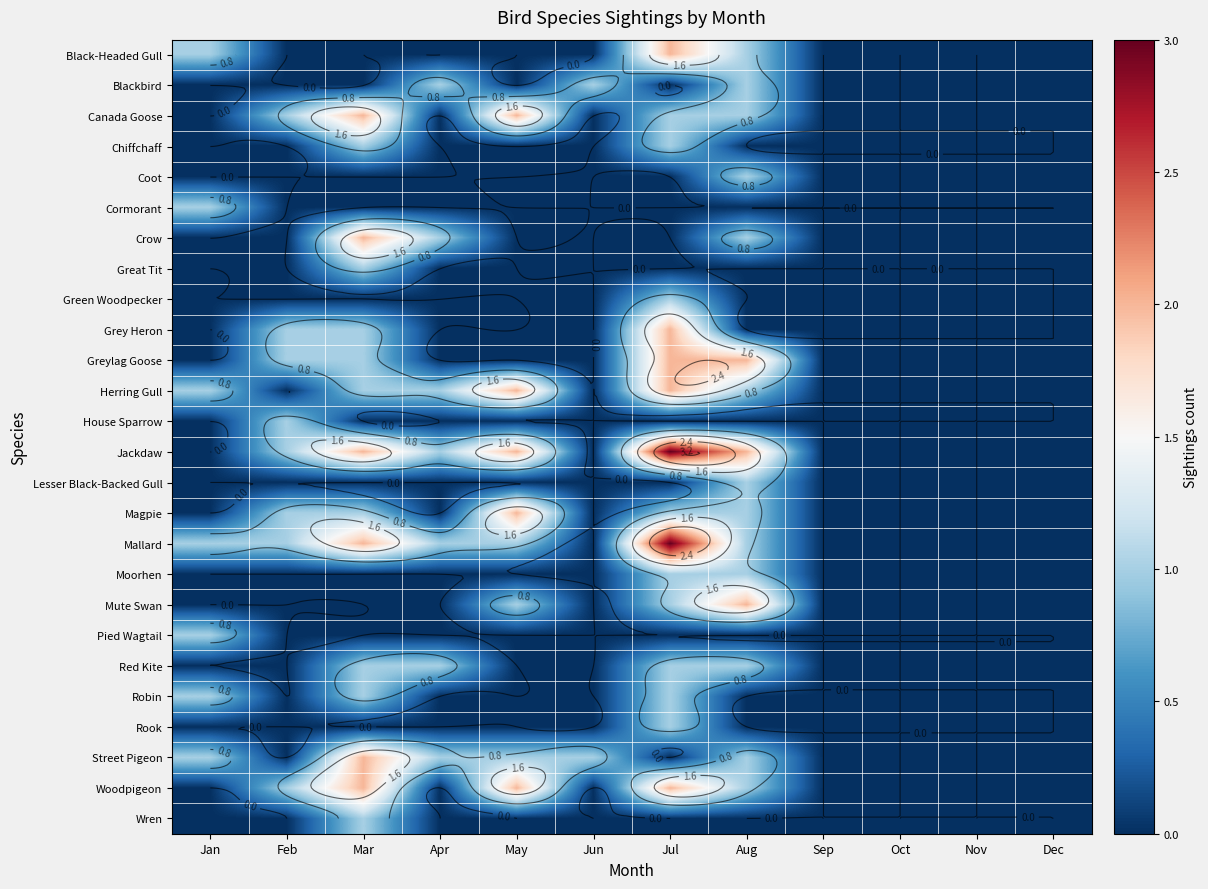

How many data points in Crow are above 0?

3